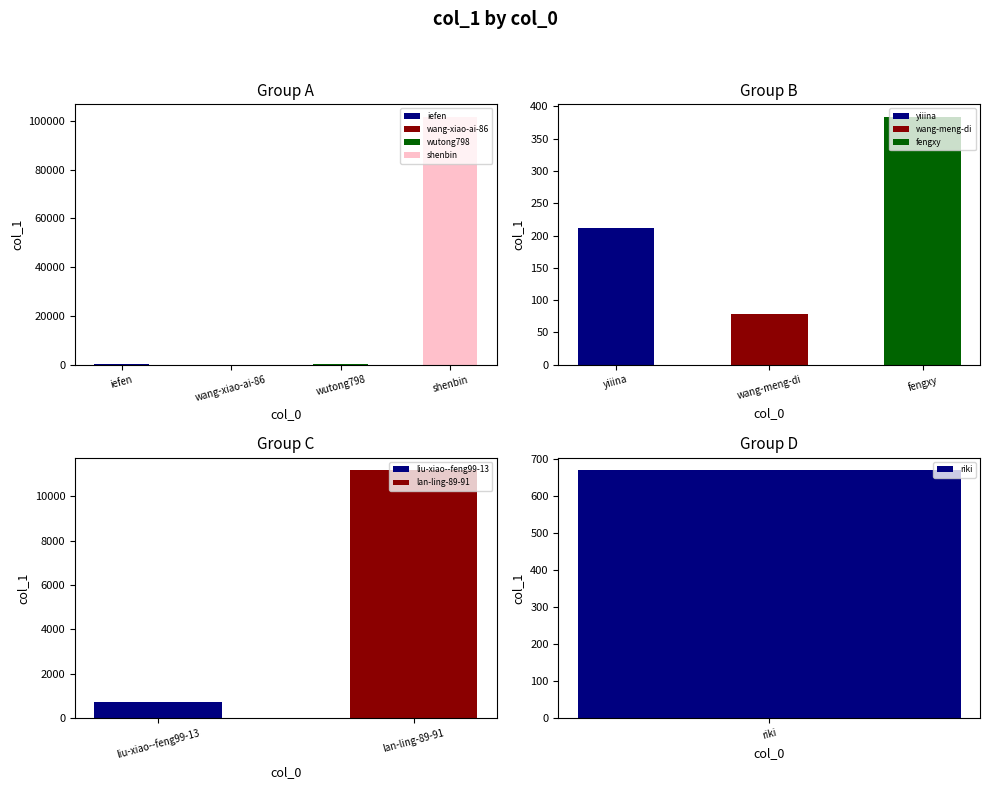

What is the minimum value shown in the chart?

2